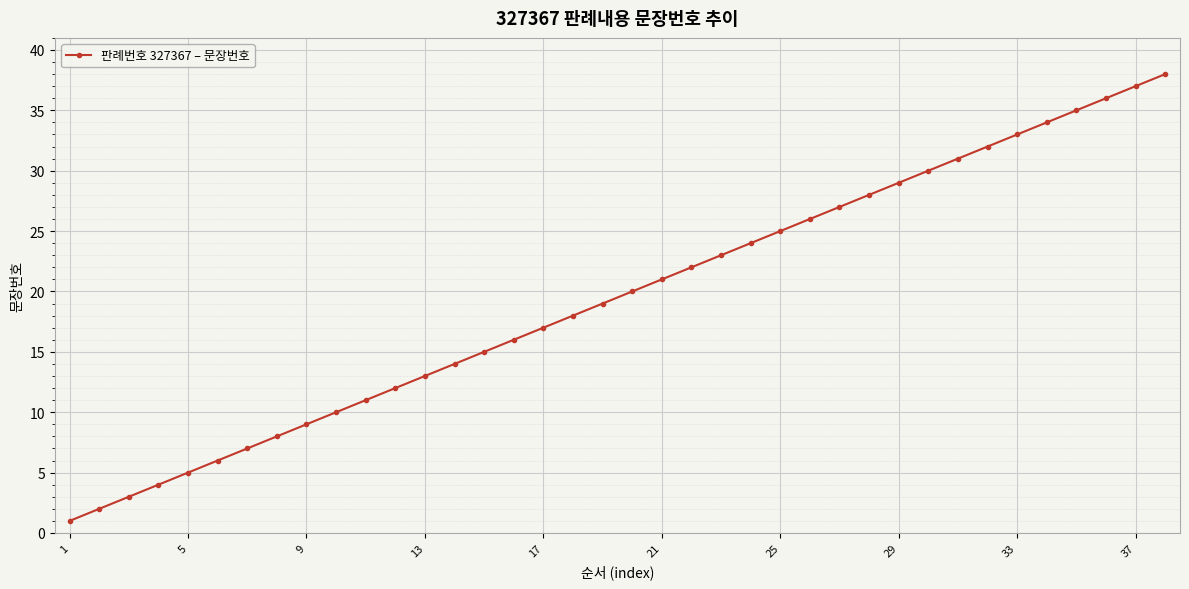

Reading left to right, extract all data points from this chart.

1	2	3	4	5	6	7	8	9	10	11	12	13	14	15	16	17	18	19	20	21	22	23	24	25	26	27	28	29	30	31	32	33	34	35	36	37	38